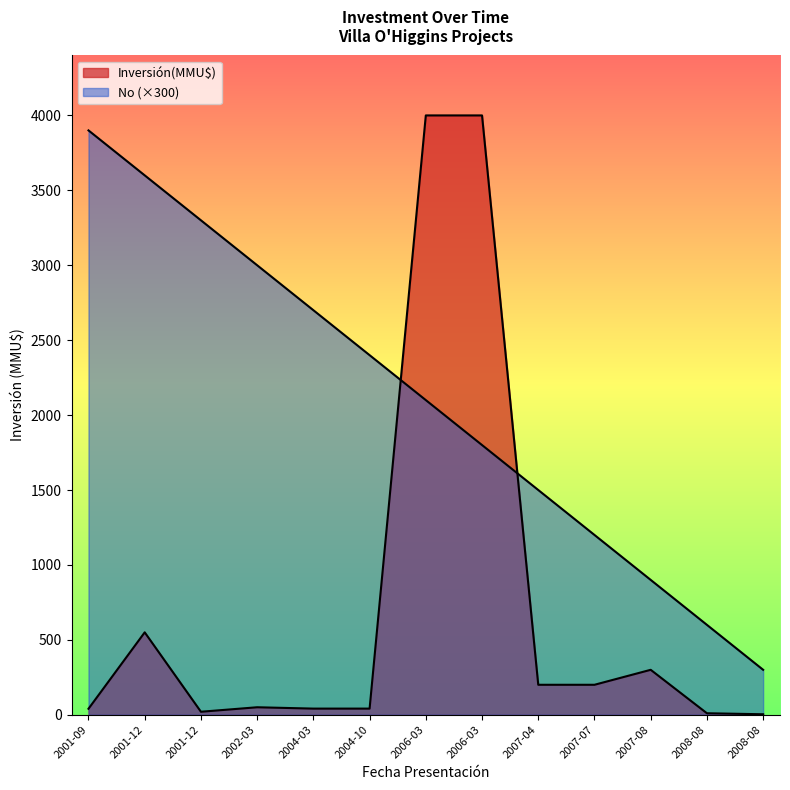

Where is the data nearest to the value 2100?

2006-03